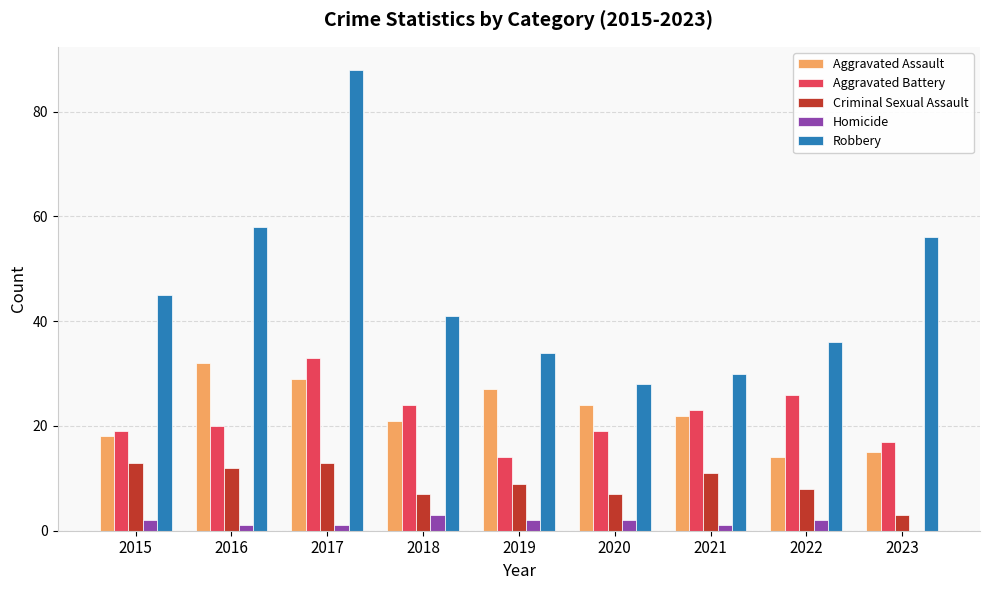

What is the total value across all series at 2018?

96